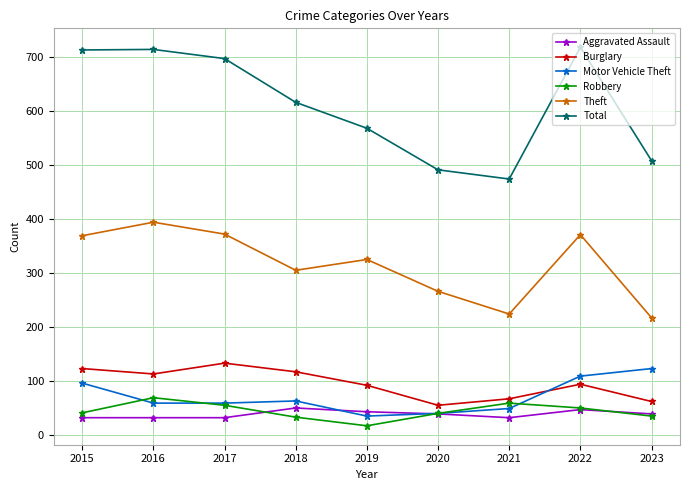

What is the lowest value of the Aggravated Assault series?

32